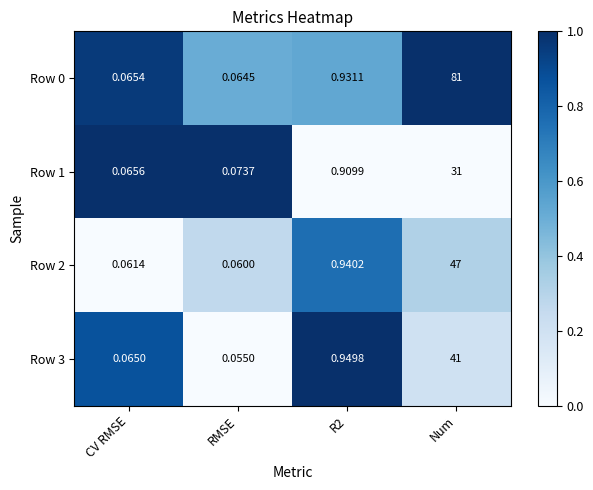

Which label corresponds to the smallest value in the chart?

RMSE